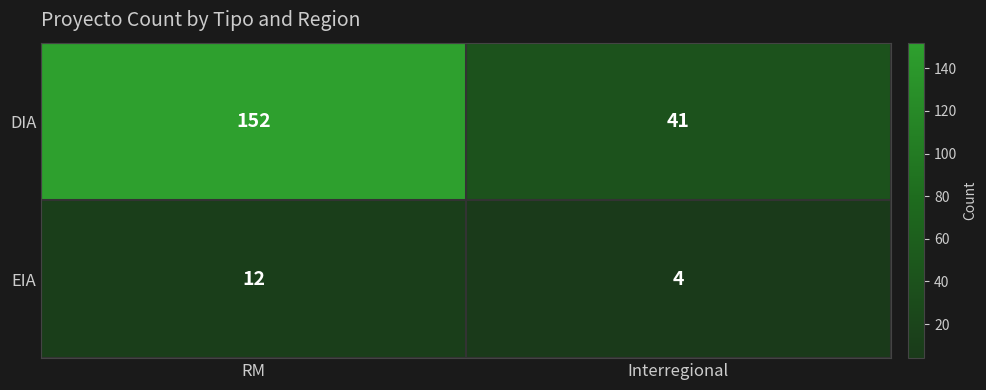

Reading left to right, transcribe all the data shown in this chart.

DIA: 152	41
EIA: 12	4